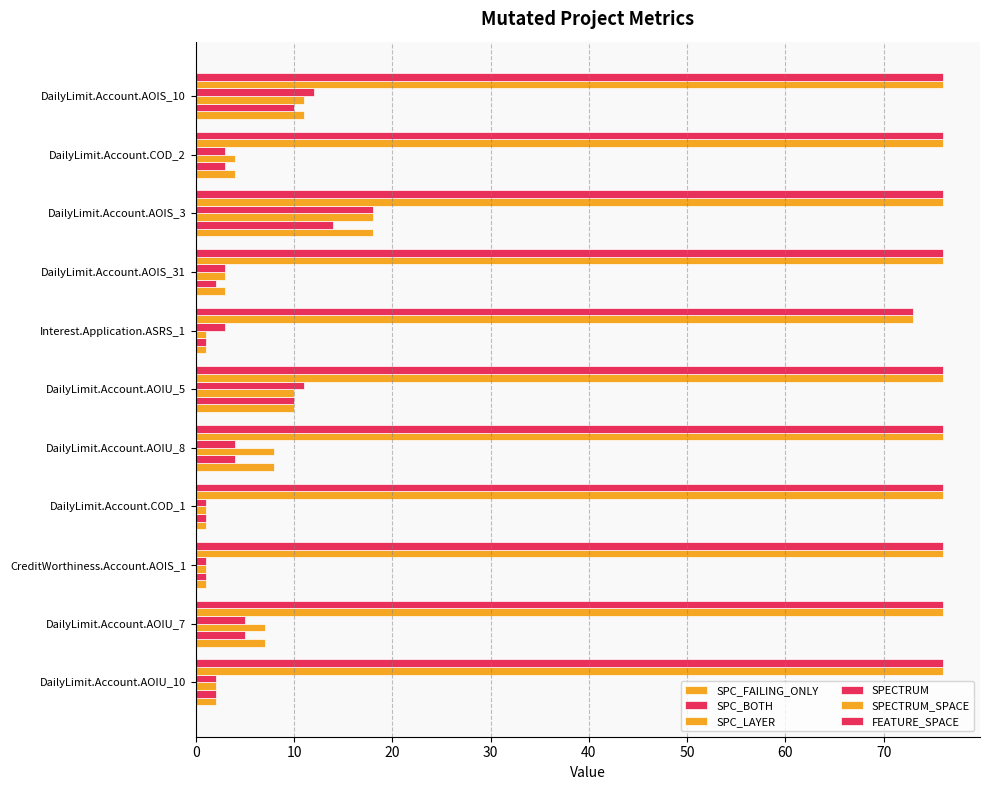

How many categories are shown in the chart?

11